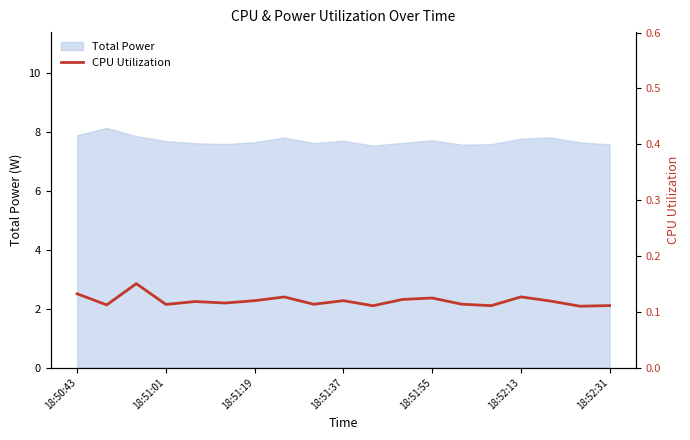

What is the highest value of the Total Power series?

8.1